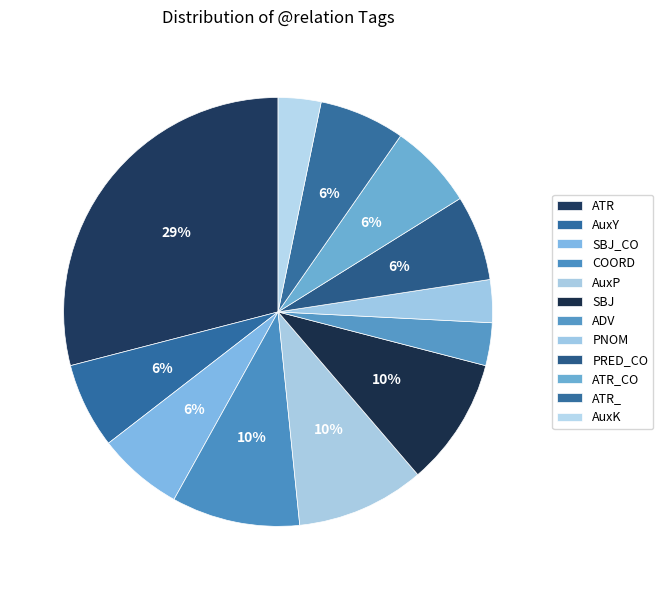

Between AuxP and SBJ, which is larger?

AuxP